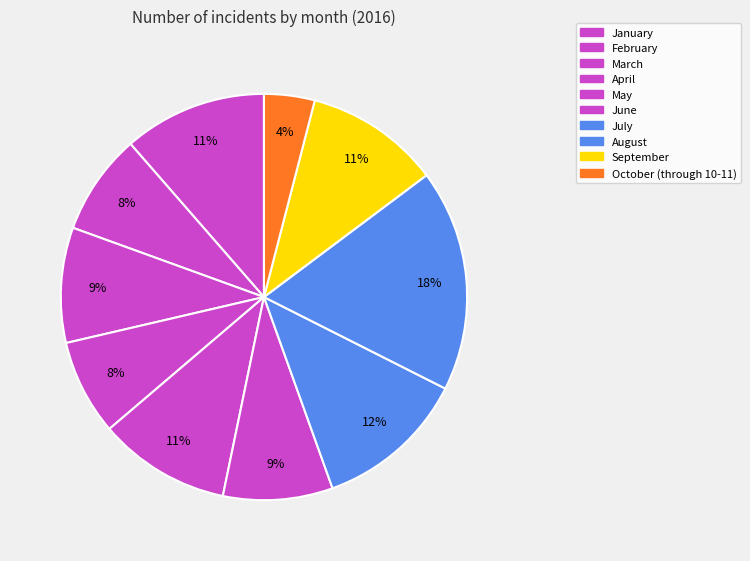

Which category has the biggest portion of the pie?

August